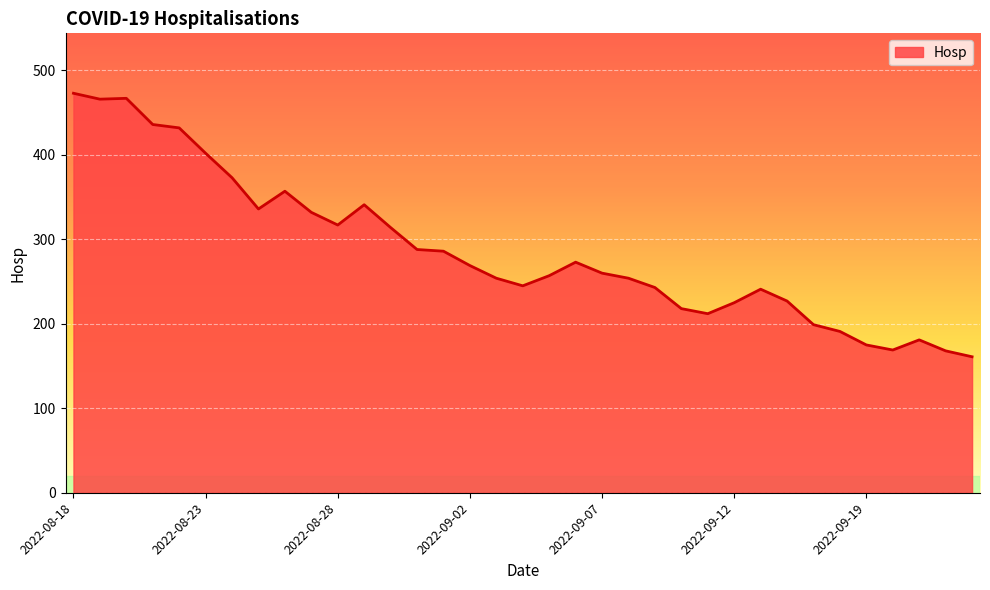

What is the difference between the maximum and minimum values?

312